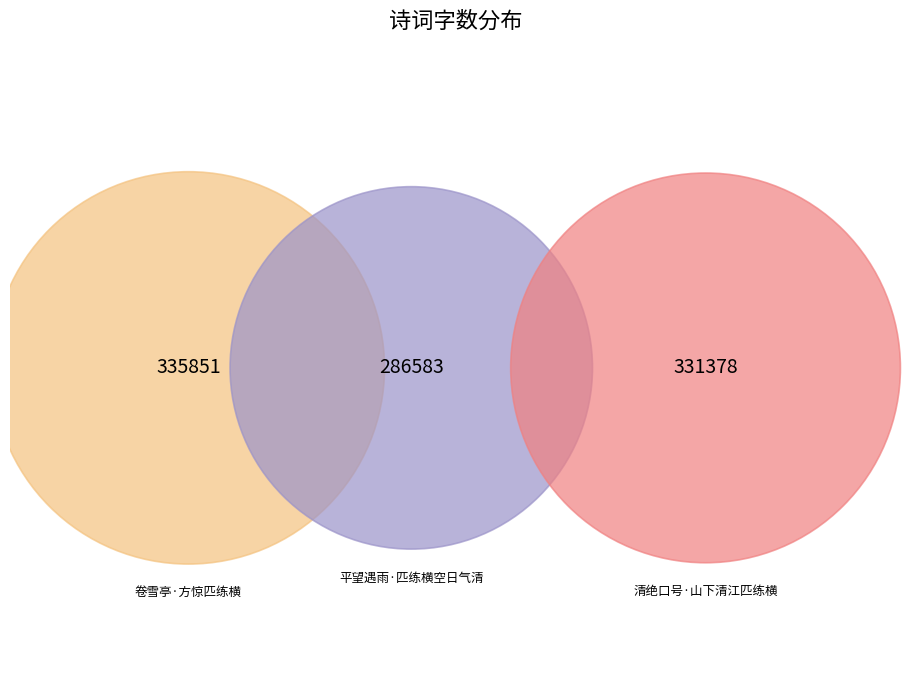

Does any single category account for the majority?

No